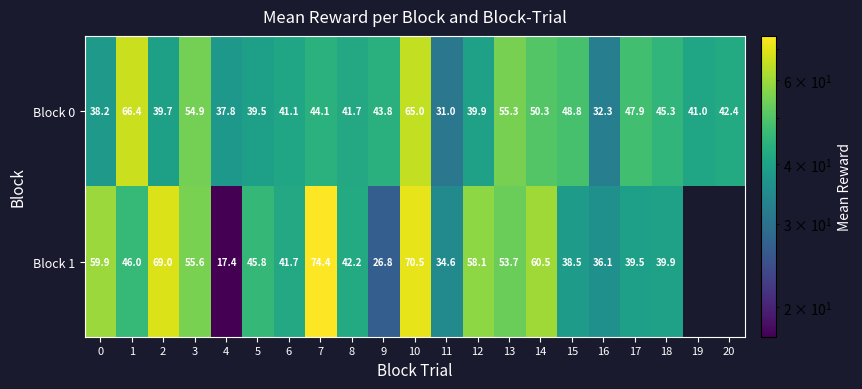

List the series in order of their peak value, lowest first.

row_0, row_1